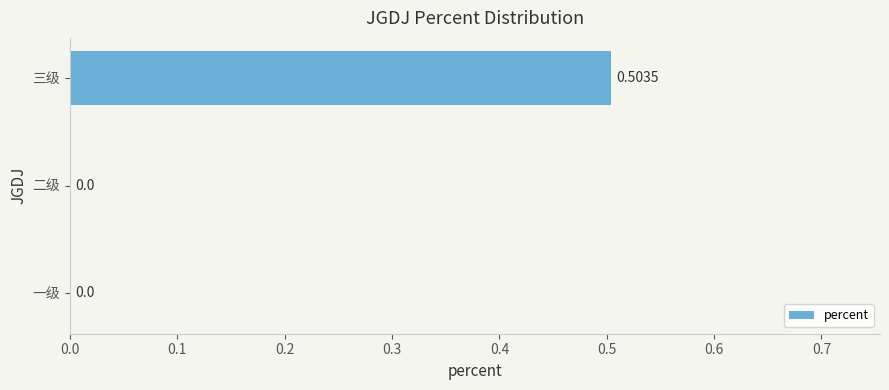

What is the change in value from 一级 to 三级?

+0.5